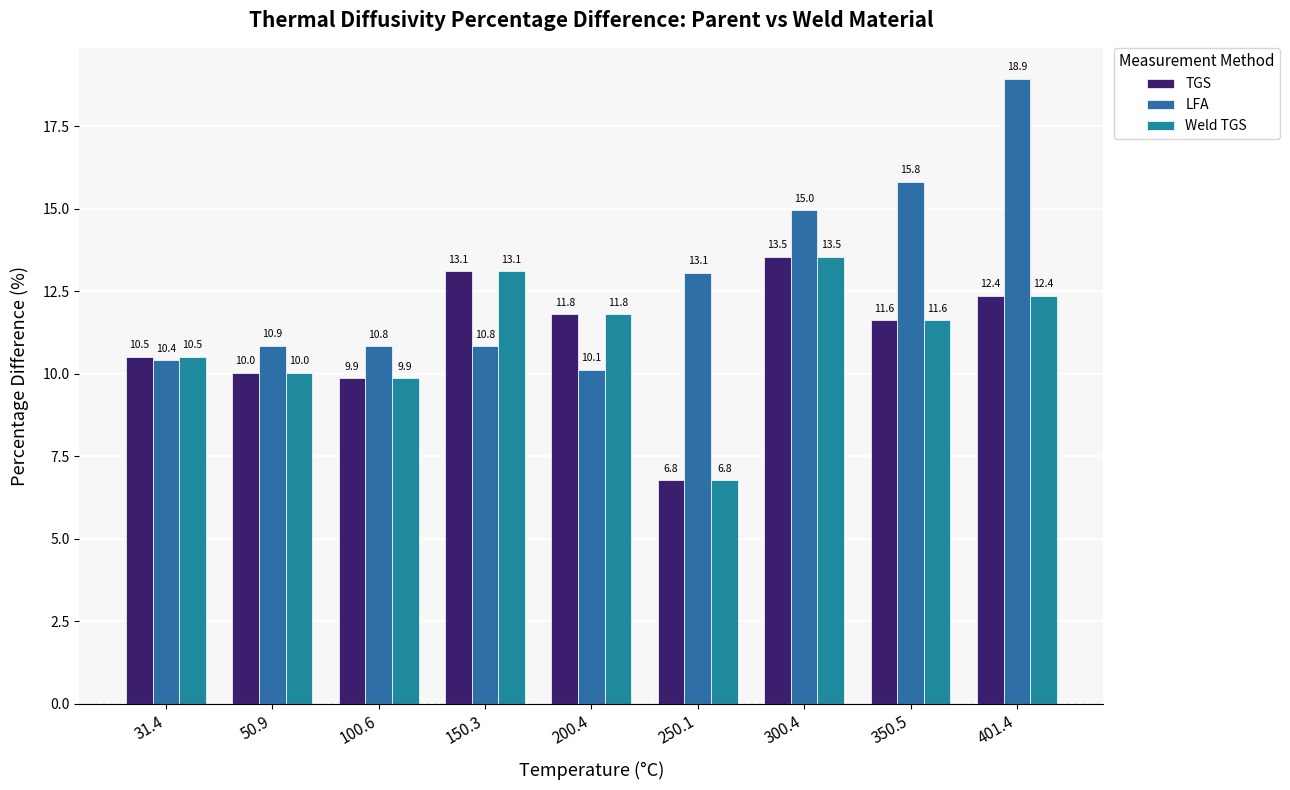

At which label is LFA closest to 14?

250.1